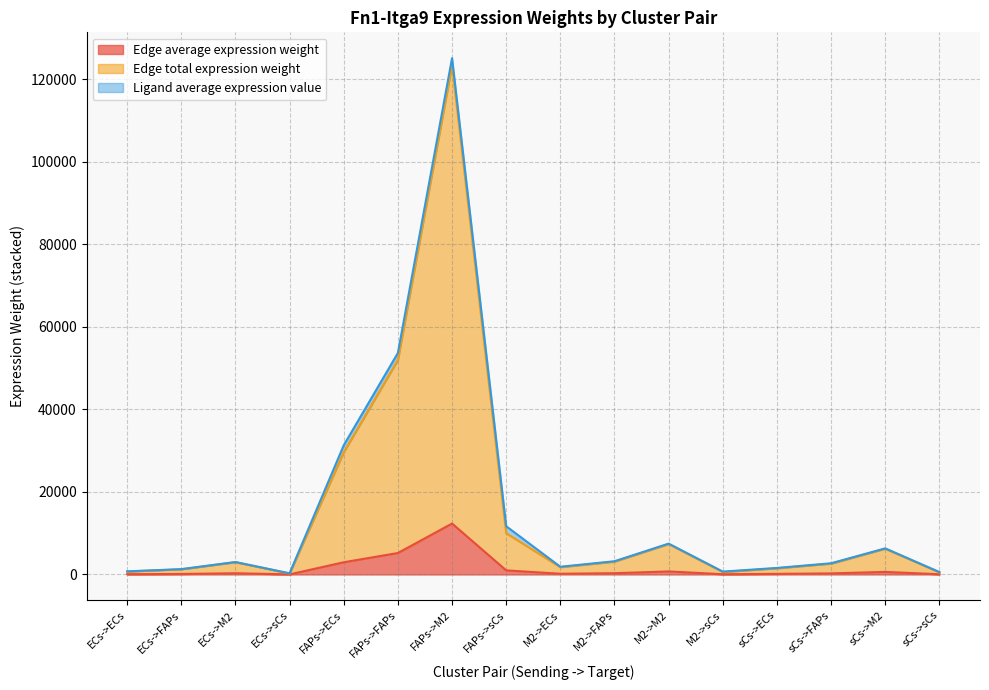

Does the chart have visible grid lines?

Yes